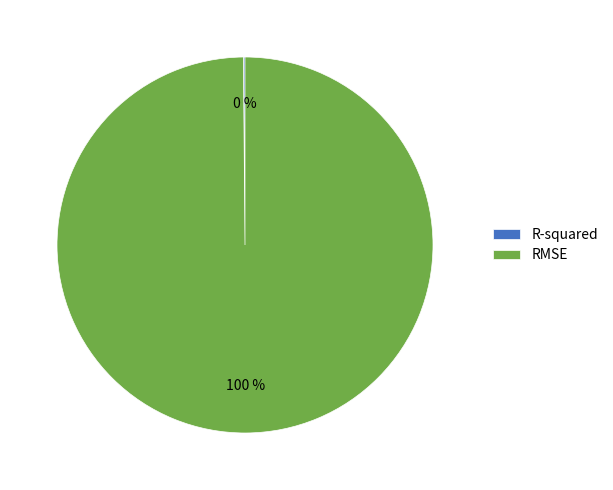

To the nearest percent, what is the difference between the largest and smallest slice percentages?

100%